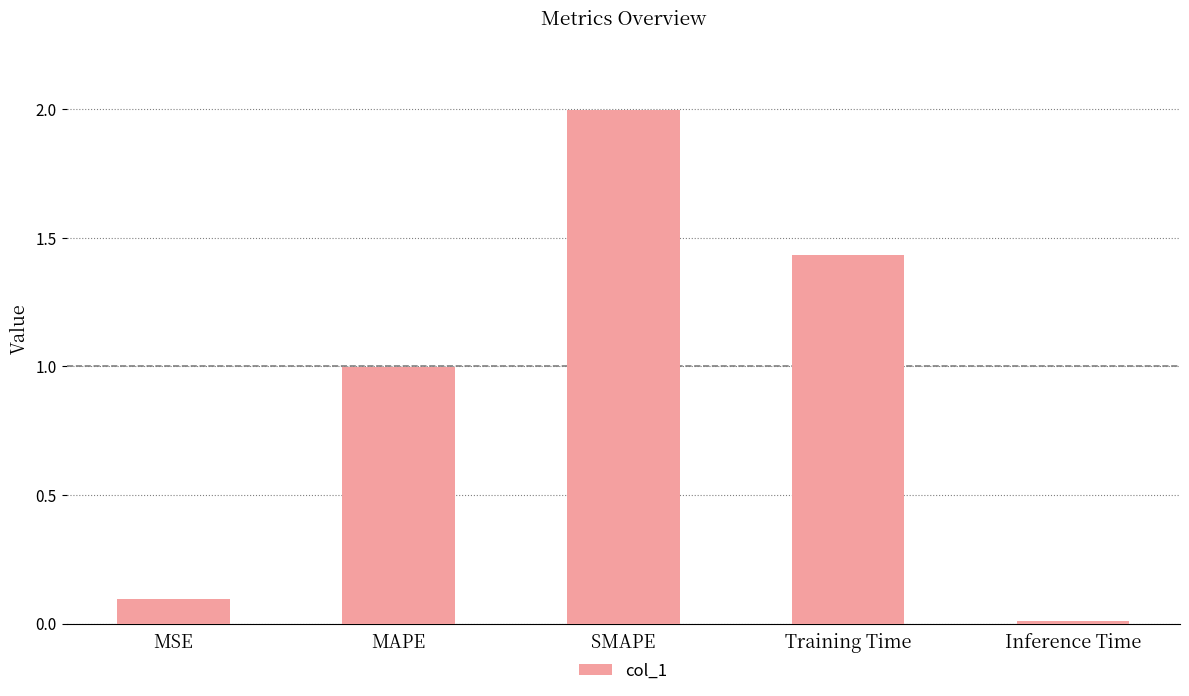

The chart shows a value of 0.7 at MAPE. True or false?

False